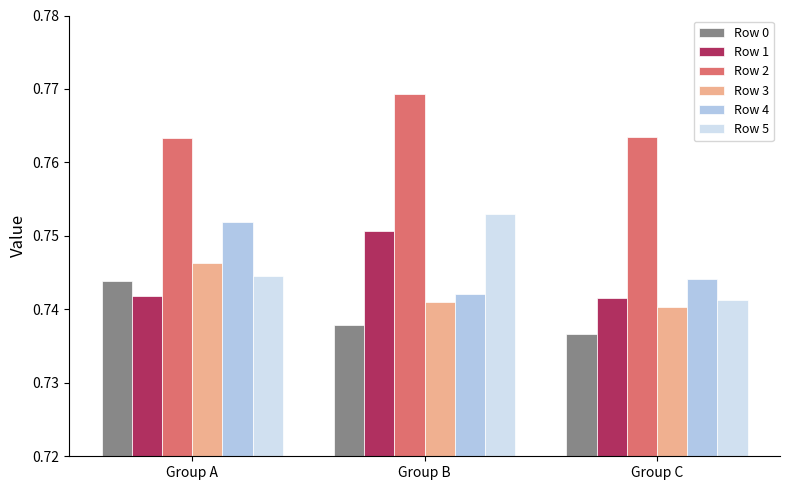

The Row 1 series shows 0.4 at Group A. True or false?

False